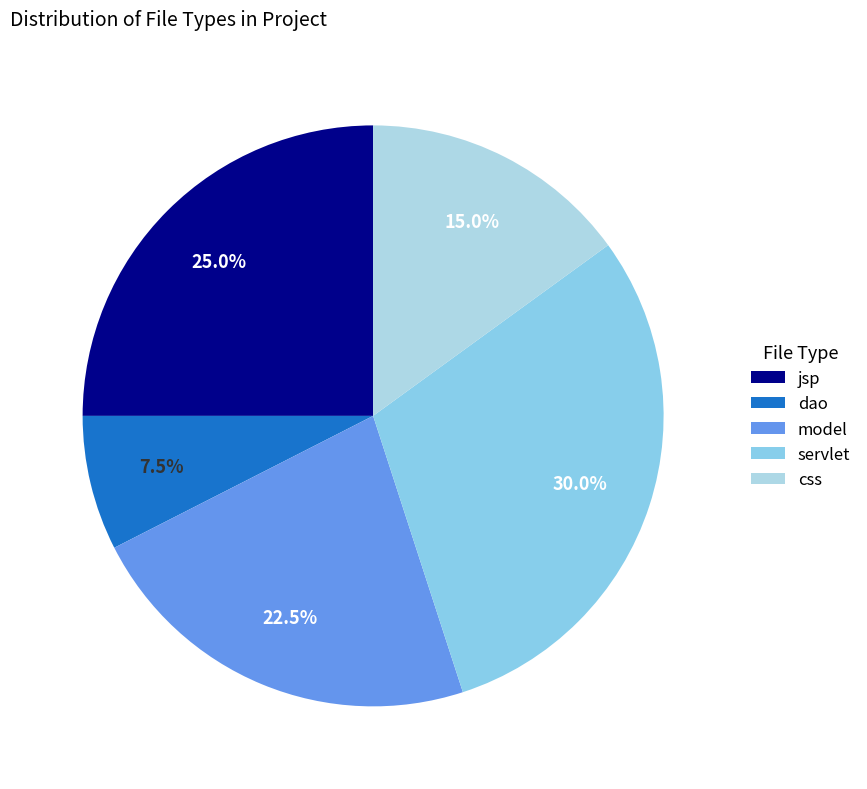

How many slices are in this pie chart?

5